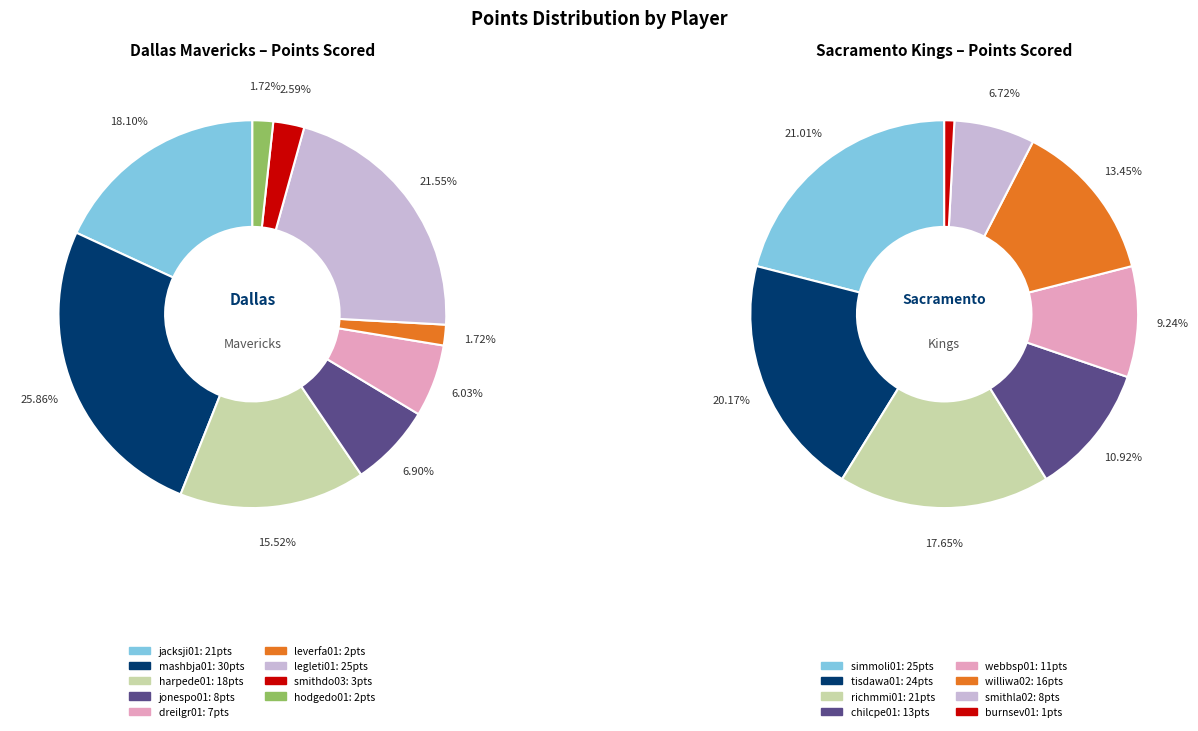

Does any single category account for the majority?

No